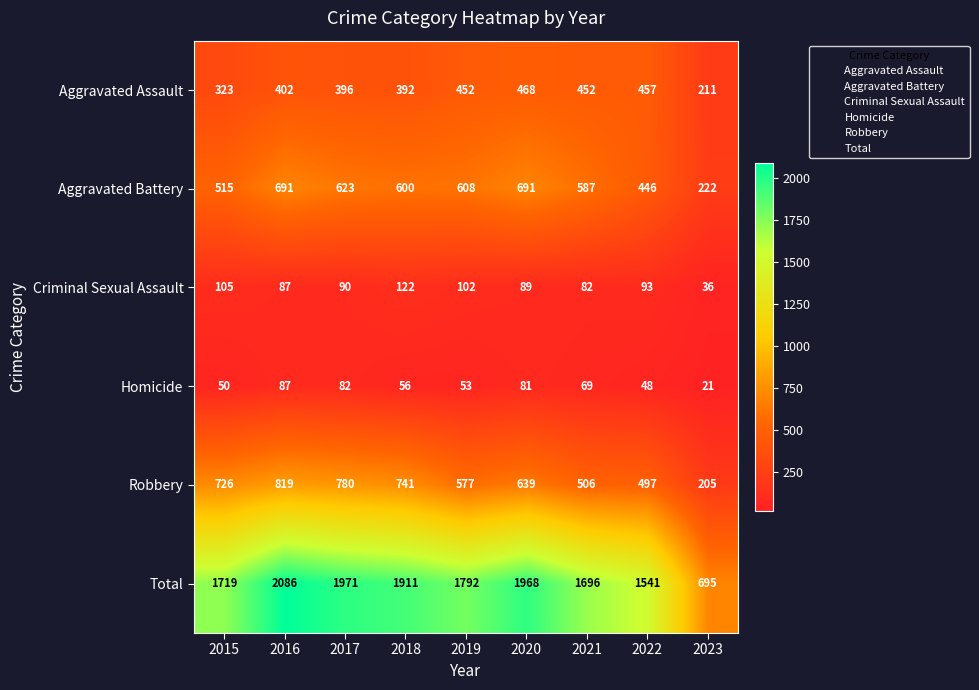

What is the total value across all series at 2015?

3438